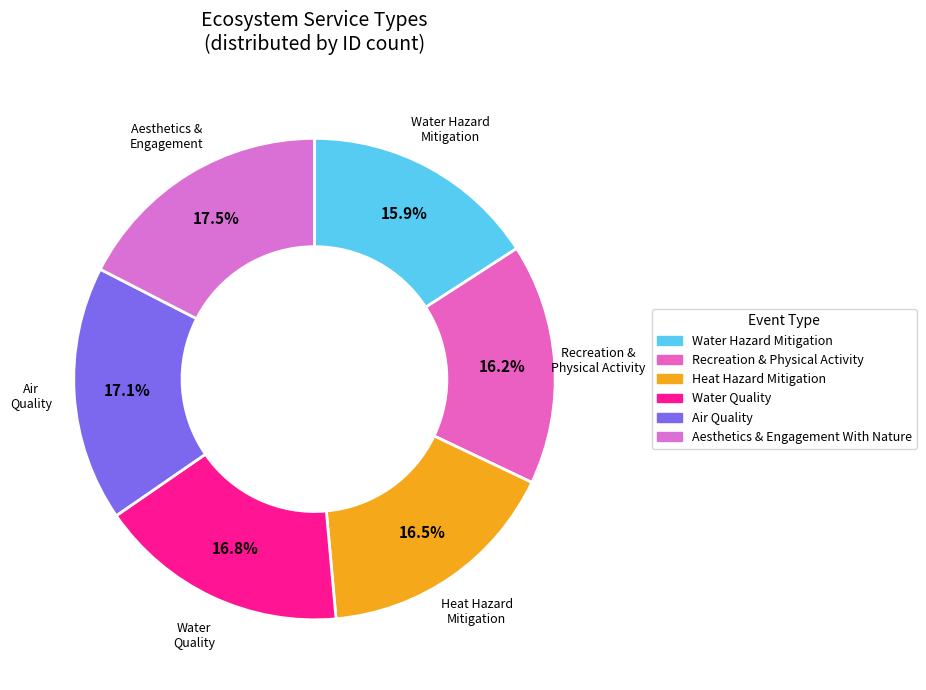

Count the number of slices in the pie.

6